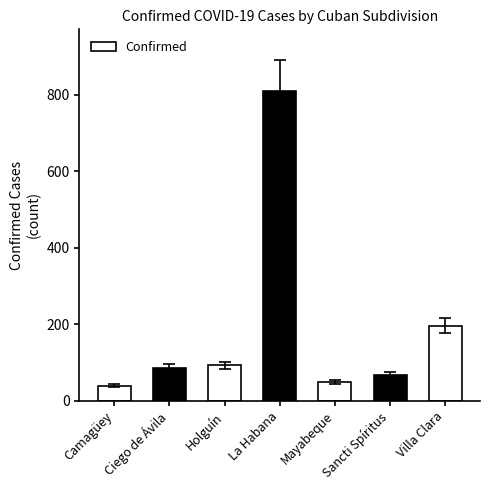

What is the sum of all values?

1337